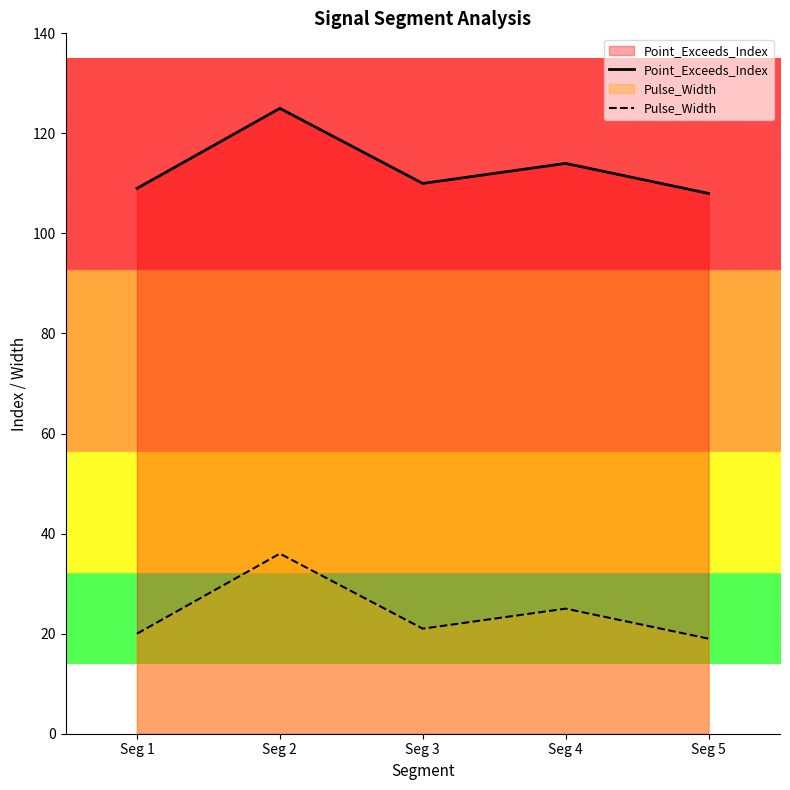

What is the difference between the maximum and minimum values in the Pulse_Width series?

17